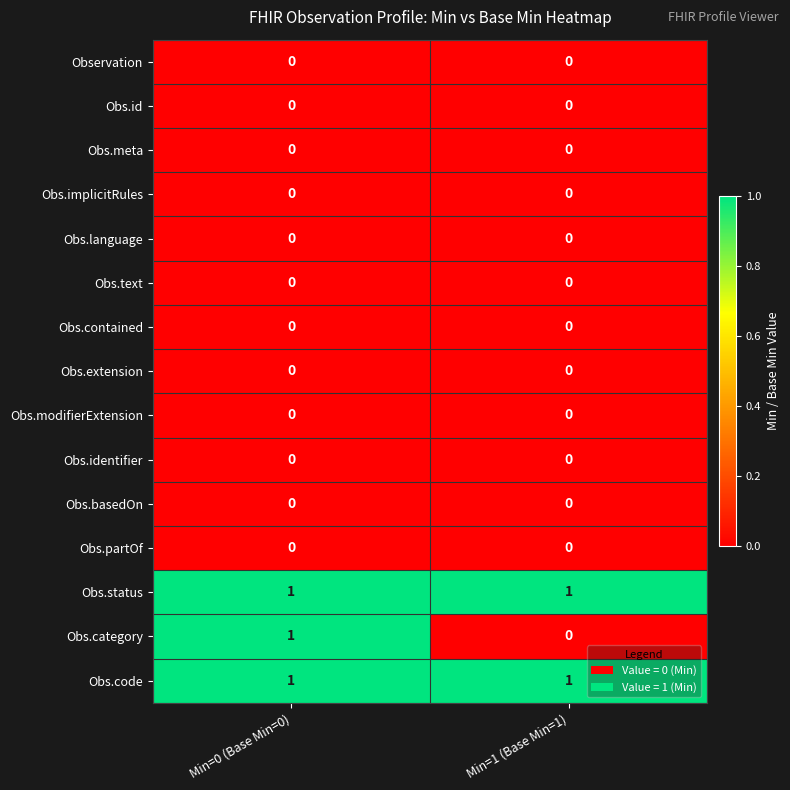

Reading right to left, what are all the values shown in this chart?

Observation: Min=1 (Base Min=1)=0	Min=0 (Base Min=0)=0
Obs.id: Min=1 (Base Min=1)=0	Min=0 (Base Min=0)=0
Obs.meta: Min=1 (Base Min=1)=0	Min=0 (Base Min=0)=0
Obs.implicitRules: Min=1 (Base Min=1)=0	Min=0 (Base Min=0)=0
Obs.language: Min=1 (Base Min=1)=0	Min=0 (Base Min=0)=0
Obs.text: Min=1 (Base Min=1)=0	Min=0 (Base Min=0)=0
Obs.contained: Min=1 (Base Min=1)=0	Min=0 (Base Min=0)=0
Obs.extension: Min=1 (Base Min=1)=0	Min=0 (Base Min=0)=0
Obs.modifierExtension: Min=1 (Base Min=1)=0	Min=0 (Base Min=0)=0
Obs.identifier: Min=1 (Base Min=1)=0	Min=0 (Base Min=0)=0
Obs.basedOn: Min=1 (Base Min=1)=0	Min=0 (Base Min=0)=0
Obs.partOf: Min=1 (Base Min=1)=0	Min=0 (Base Min=0)=0
Obs.status: Min=1 (Base Min=1)=1	Min=0 (Base Min=0)=1
Obs.category: Min=1 (Base Min=1)=0	Min=0 (Base Min=0)=1
Obs.code: Min=1 (Base Min=1)=1	Min=0 (Base Min=0)=1